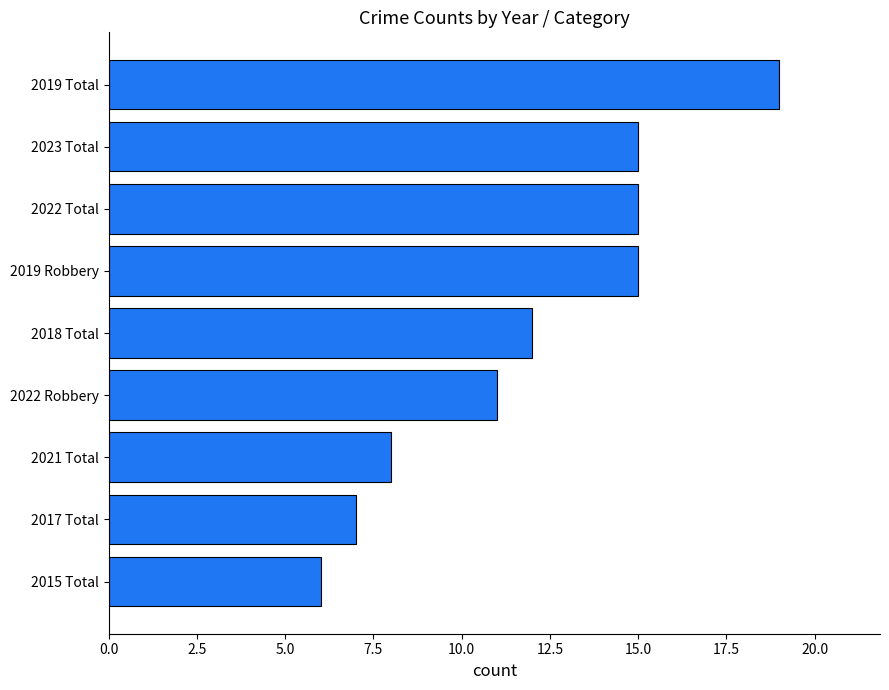

What is the sum of the values at 2019 Robbery and 2019 Total?

34